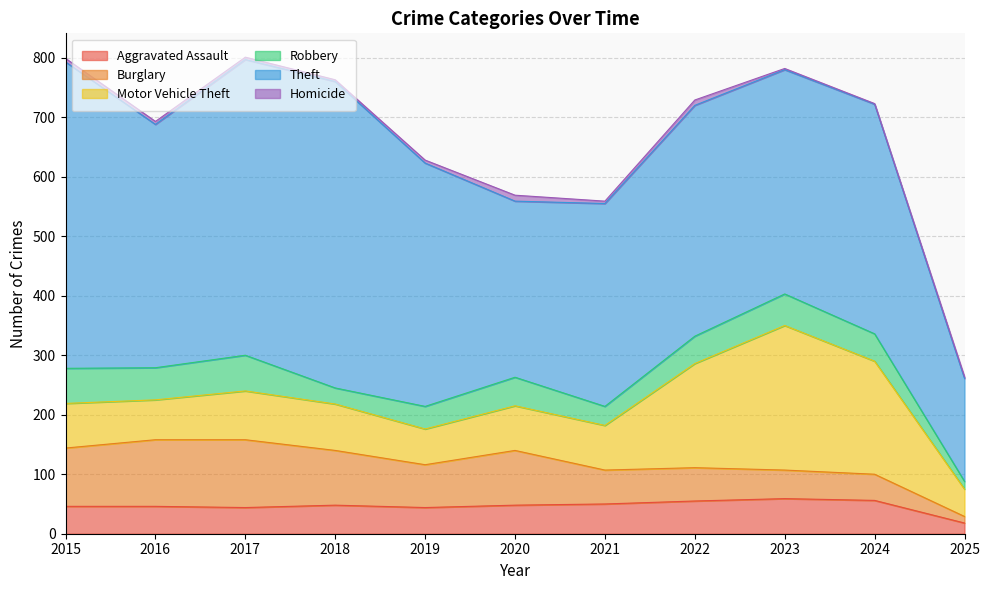

True or false: Motor Vehicle Theft has a value of 123 at 2015.

False